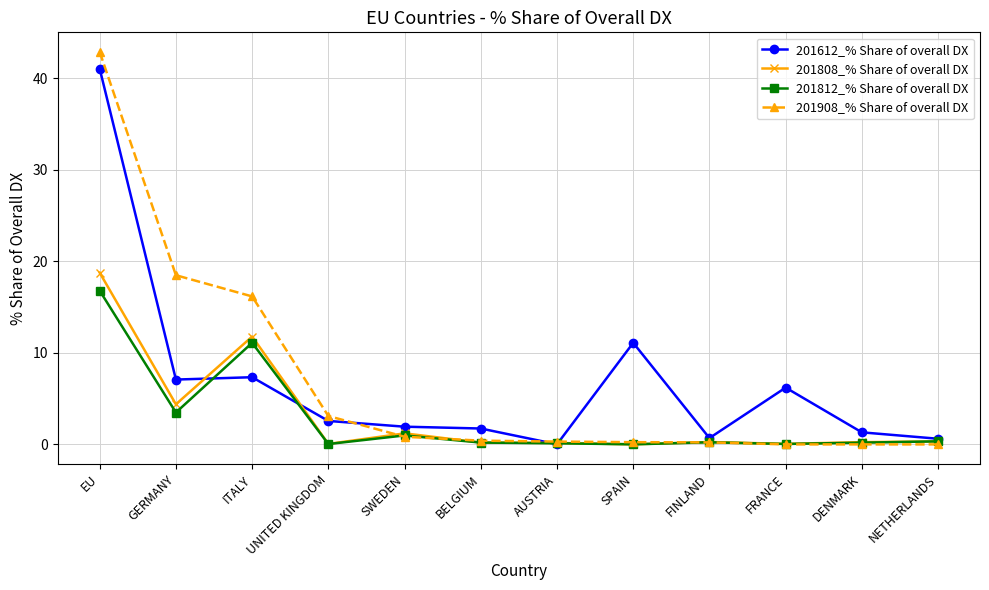

Where is 201812_% Share of overall DX nearest to the value 8?

ITALY